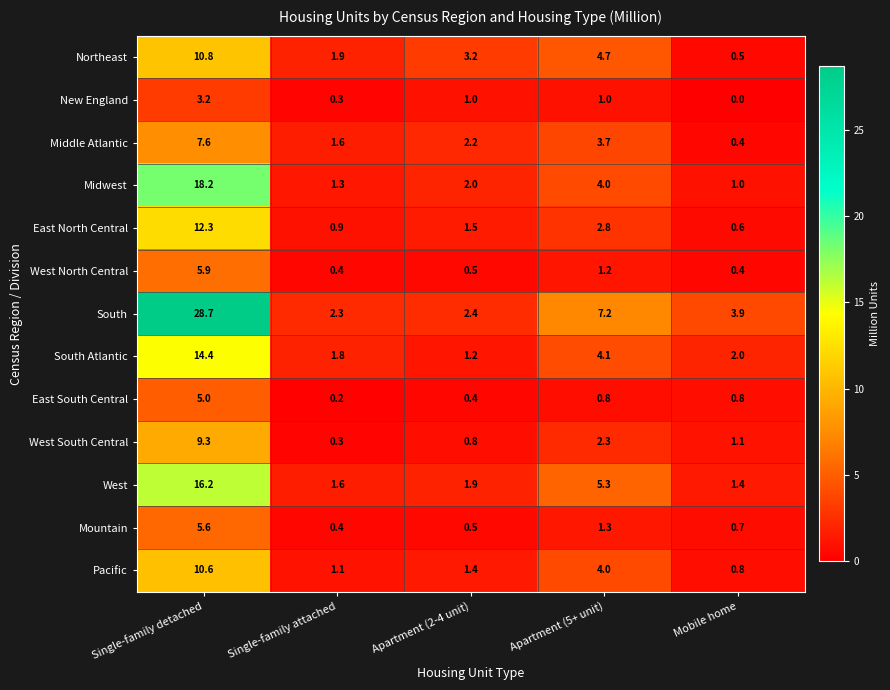

Rank the series by their maximum value, from lowest to highest.

New England, East South Central, Mountain, West North Central, Middle Atlantic, West South Central, Pacific, Northeast, East North Central, South Atlantic, West, Midwest, South